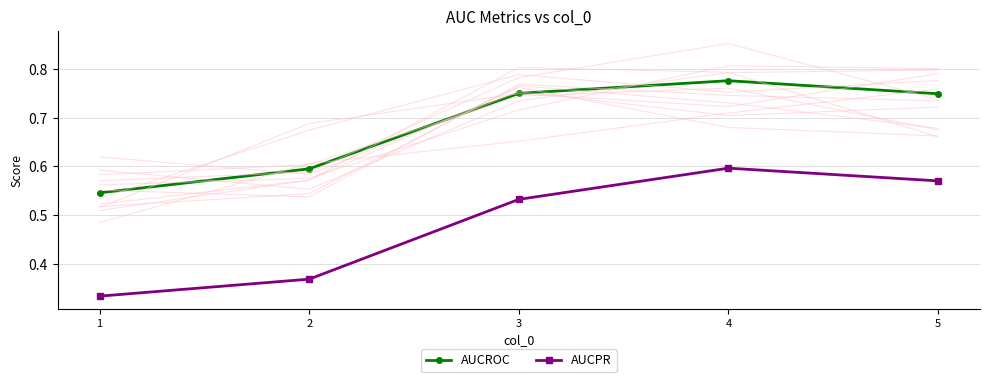

True or false: AUCROC has more than 1 interior local peaks.

False